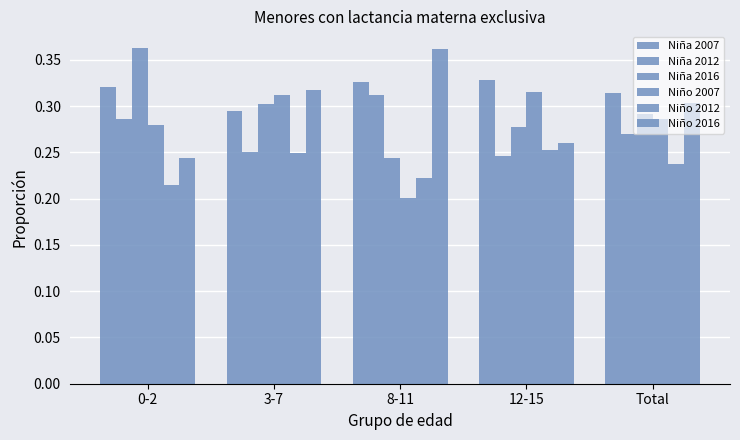

Reading left to right, list all the values displayed in this chart.

Niña 2007: 0-2=0.3	3-7=0.3	8-11=0.3	12-15=0.3	Total=0.3
Niña 2012: 0-2=0.3	3-7=0.3	8-11=0.3	12-15=0.2	Total=0.3
Niña 2016: 0-2=0.4	3-7=0.3	8-11=0.2	12-15=0.3	Total=0.3
Niño 2007: 0-2=0.3	3-7=0.3	8-11=0.2	12-15=0.3	Total=0.3
Niño 2012: 0-2=0.2	3-7=0.2	8-11=0.2	12-15=0.3	Total=0.2
Niño 2016: 0-2=0.2	3-7=0.3	8-11=0.4	12-15=0.3	Total=0.3